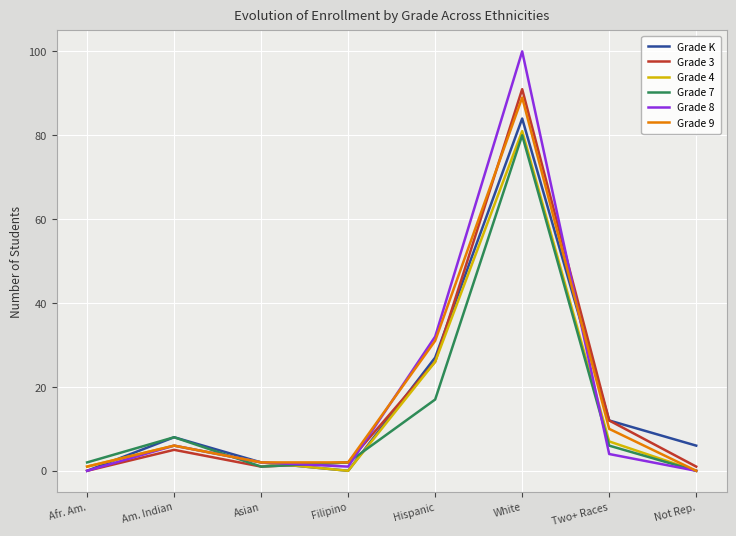

At which label is Grade 4 closest to 40?

Hispanic